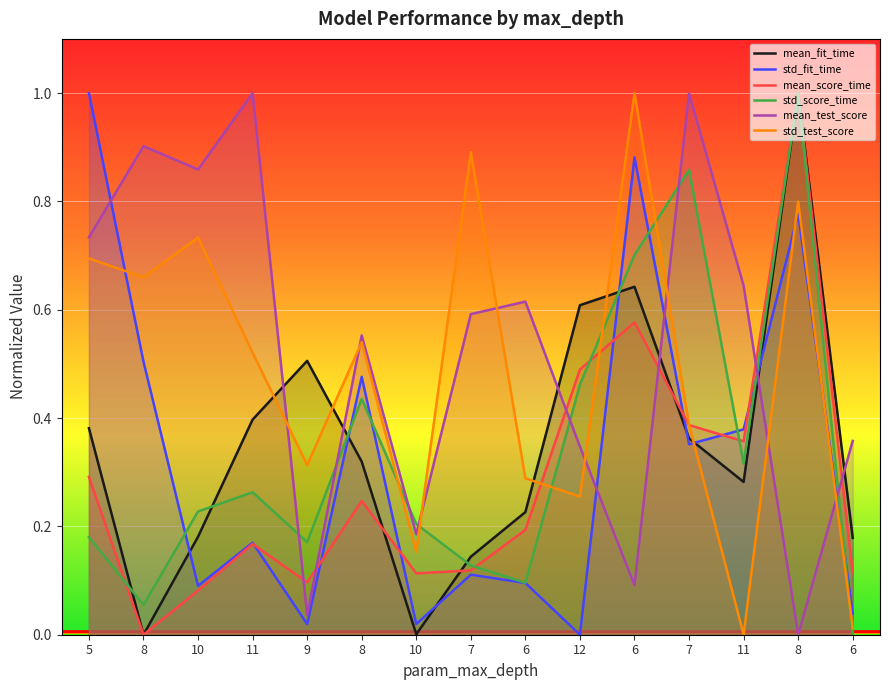

How many lines are shown in the chart?

6